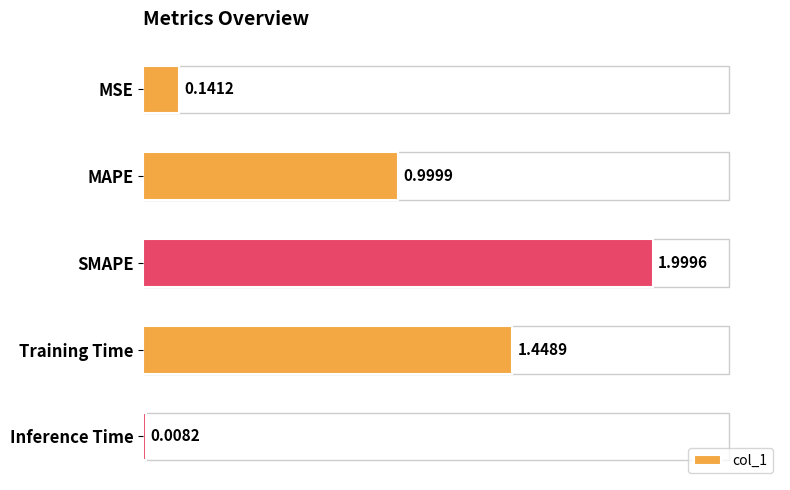

Between MSE and SMAPE, which is larger?

SMAPE